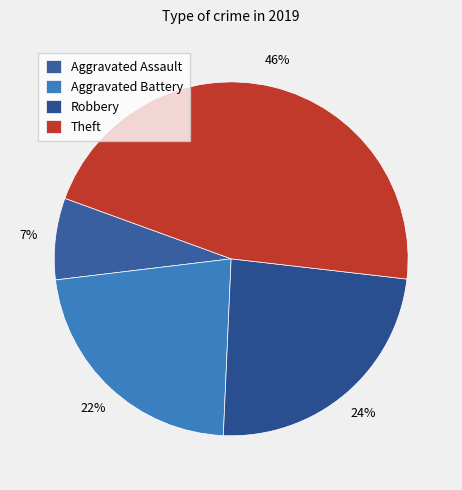

How many slices are in this pie chart?

4